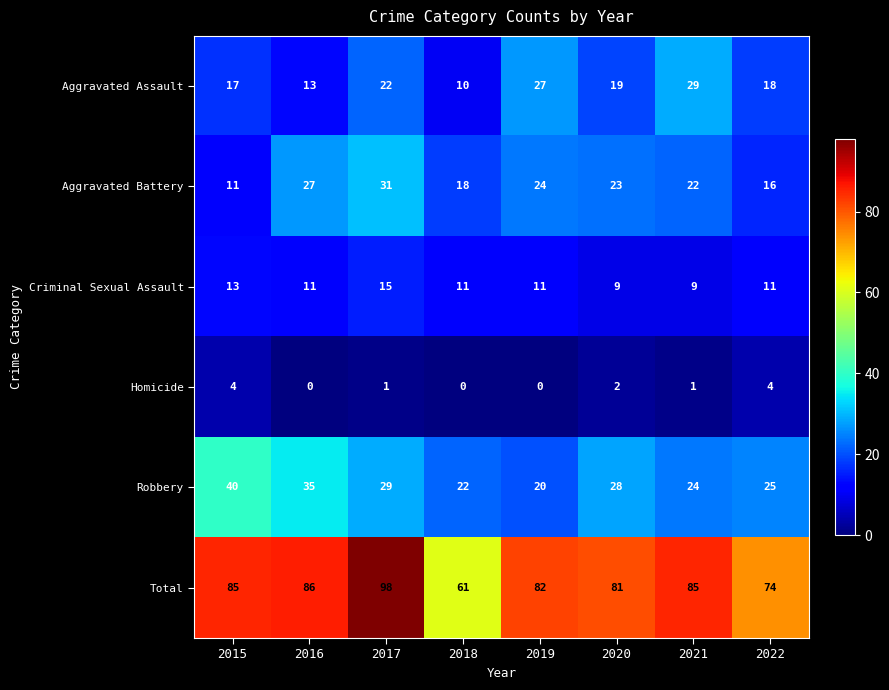

Between 2015 and 2018, which series saw the biggest shift?

Total